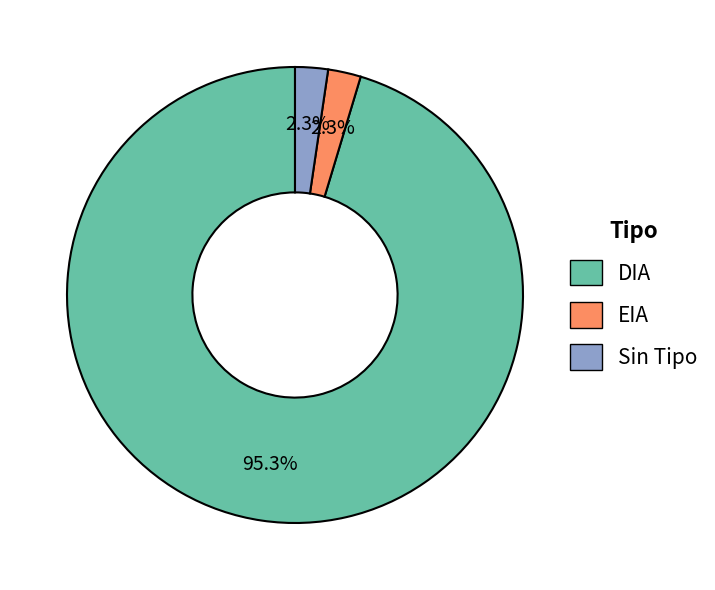

What is the largest slice in the pie chart?

DIA